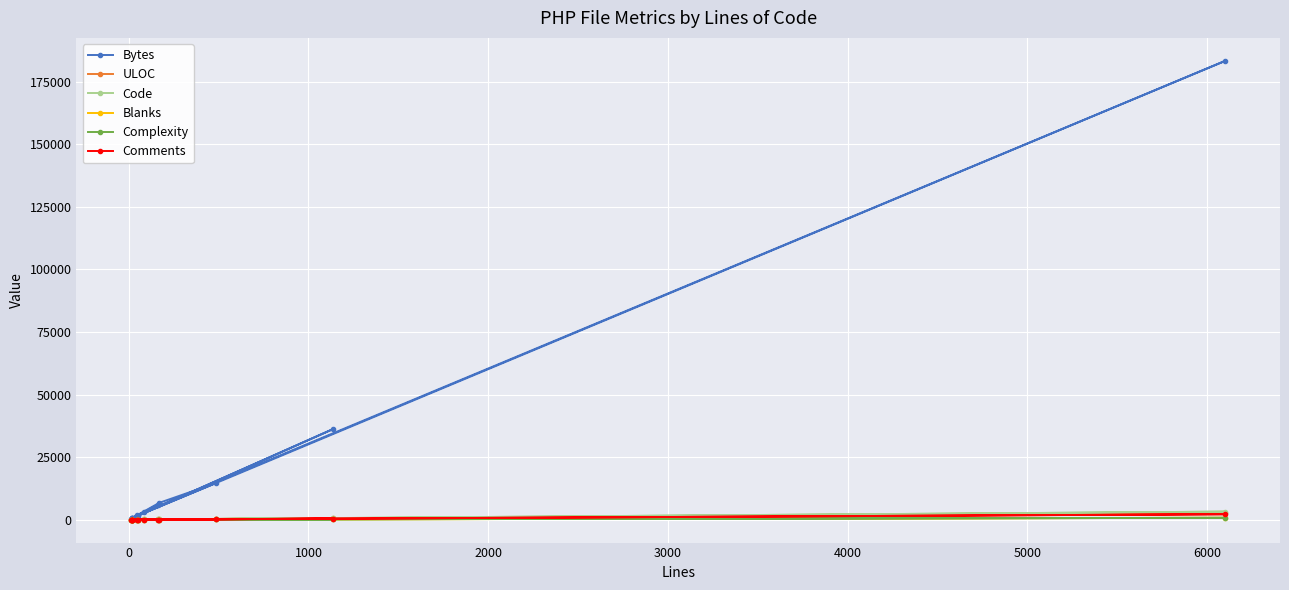

Which series has the largest total across all categories?

Bytes